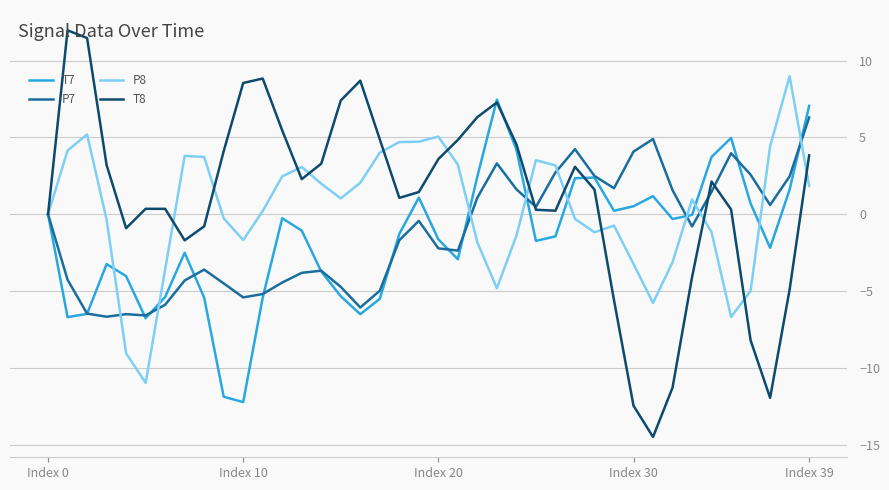

Which series has the largest range (max minus min)?

T8